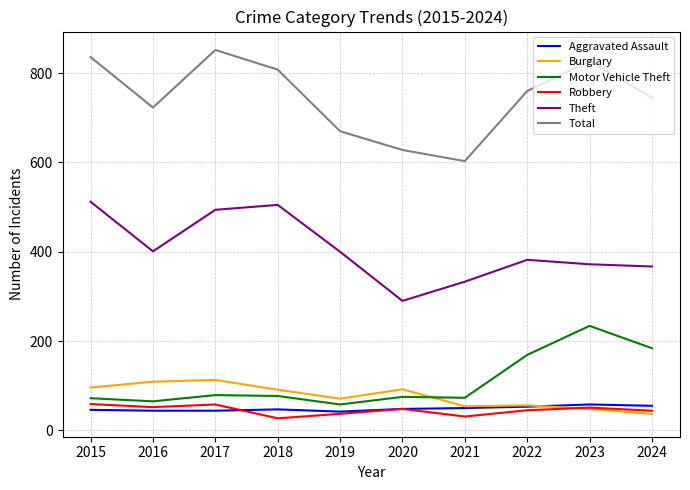

What is the sum of all Aggravated Assault values?

487